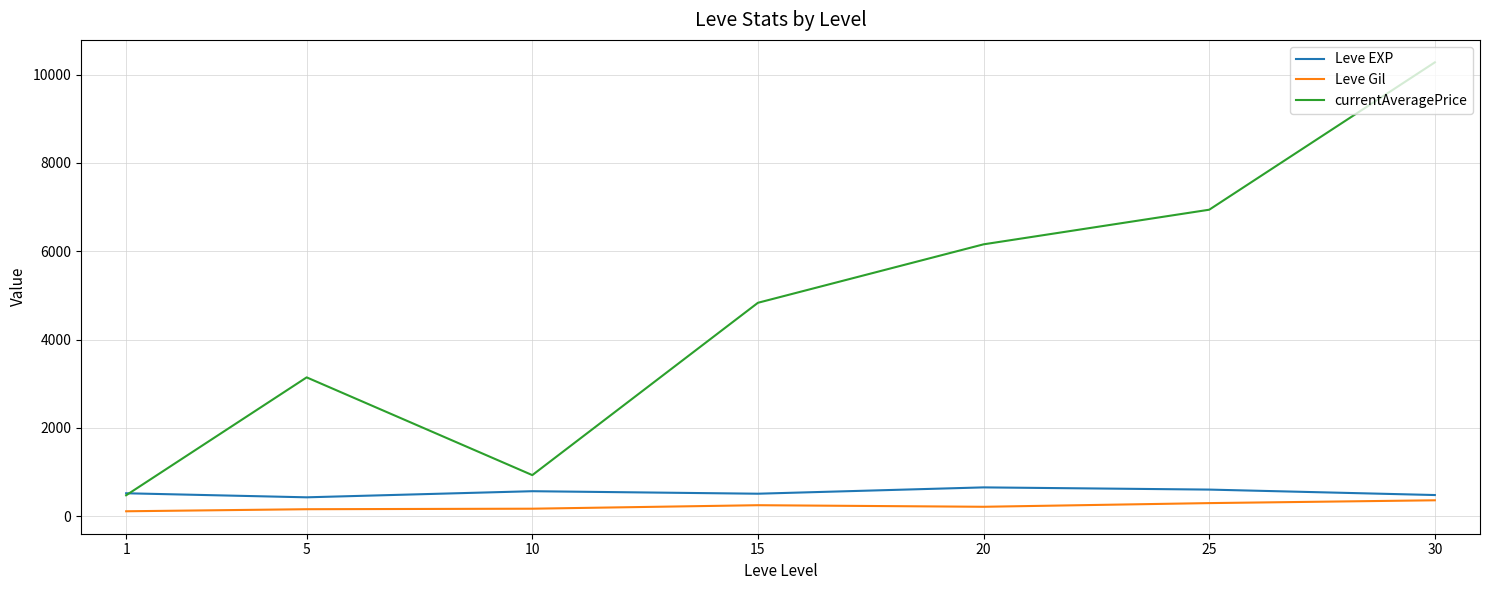

Rank the categories by currentAveragePrice value from highest to lowest.

30, 25, 20, 15, 5, 10, 1